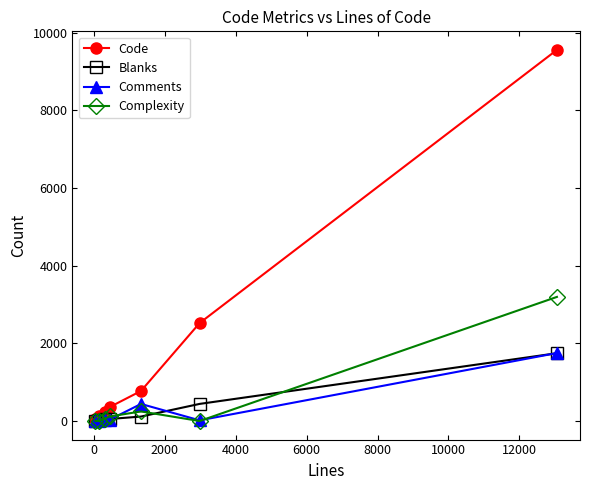

Count the number of categories in the chart.

7